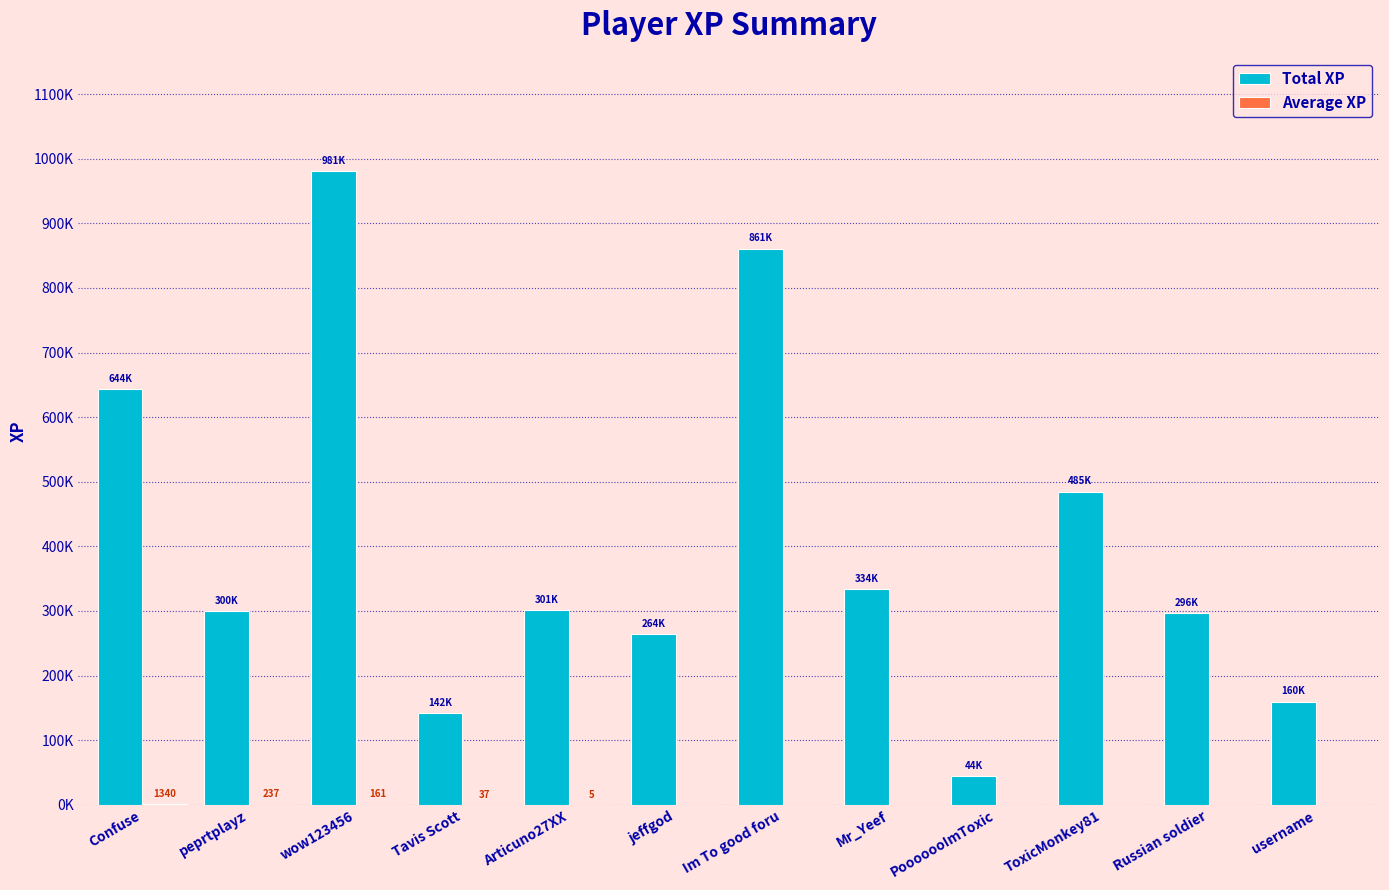

The Average XP series shows 0.0 at PooooooImToxic. True or false?

True